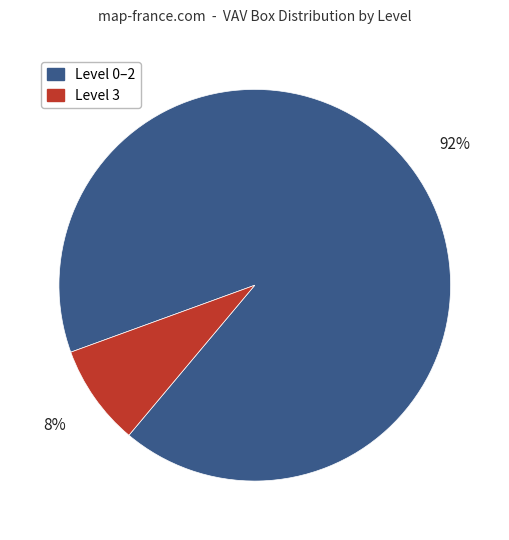

Is there any slice that represents more than half of the pie?

Yes